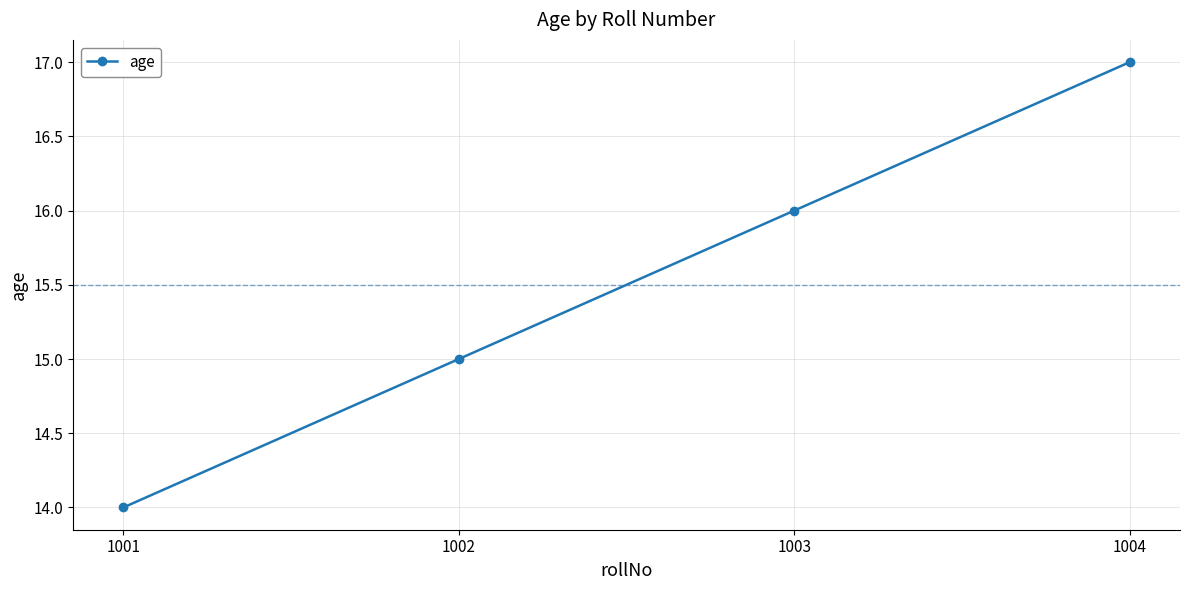

What is the change in value from 1002 to 1003?

+1